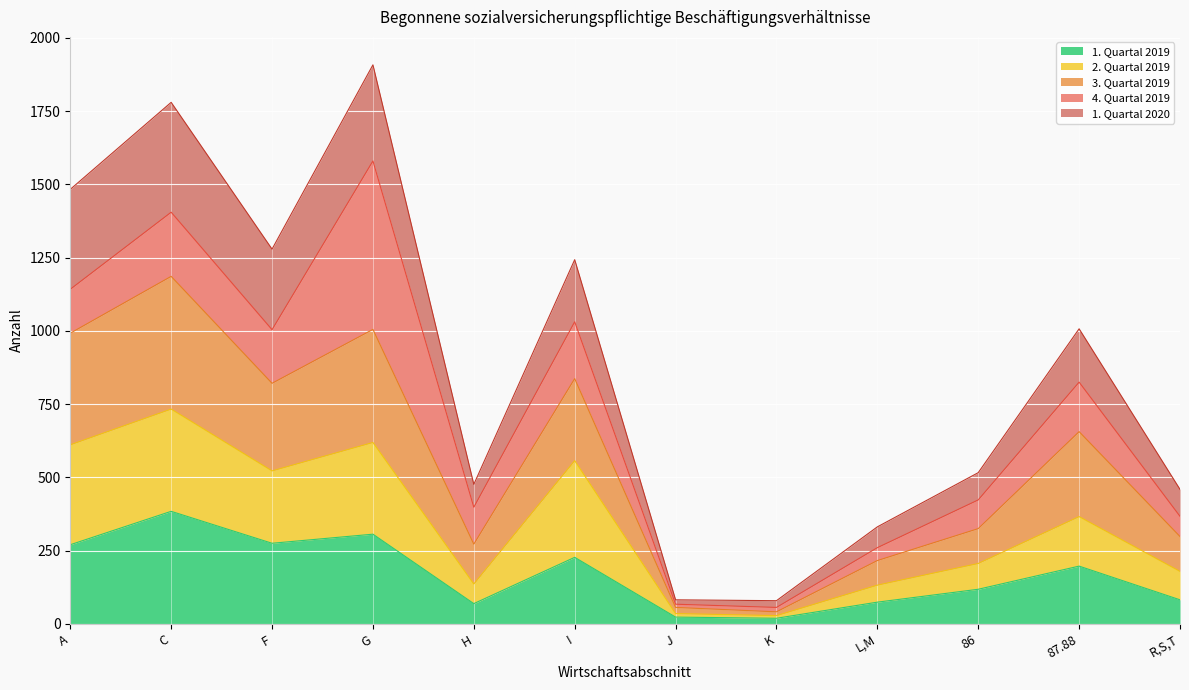

What are all the series names shown in the legend?

1. Quartal 2019, 2. Quartal 2019, 3. Quartal 2019, 4. Quartal 2019, 1. Quartal 2020